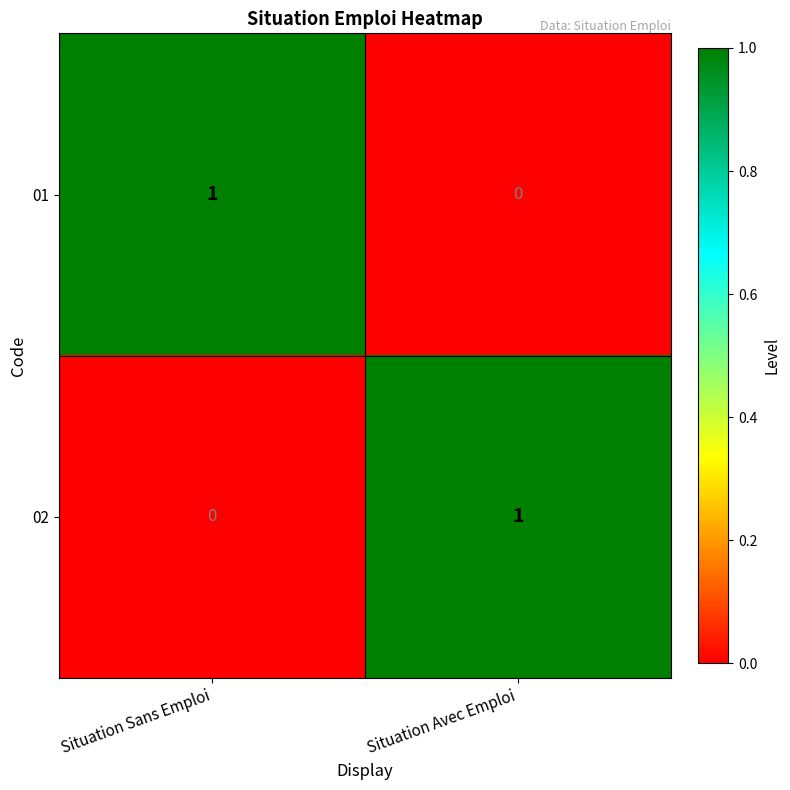

The value of 02 at Situation Avec Emploi is 2. True or false?

False